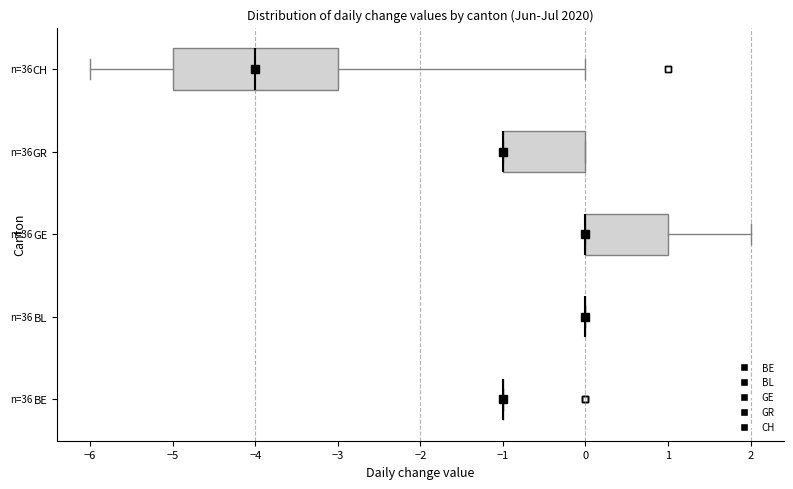

Reading bottom to top, read every box against the x-axis: the position of its median line, the range the box covers, and the ends of its whiskers. The values are not printed on the chart, so give them approximately, as read against the axis.

BE: box collapsed to a line at -1, whiskers -1 to -1
BL: box collapsed to a line at 0, whiskers 0 to 0
GE: median 0 (drawn on the box's left edge), box 0 to 1, whiskers 0 to 2
GR: median -1 (drawn on the box's left edge), box -1 to 0, whiskers -1 to 0
CH: median -4, box -5 to -3, whiskers -6 to 0